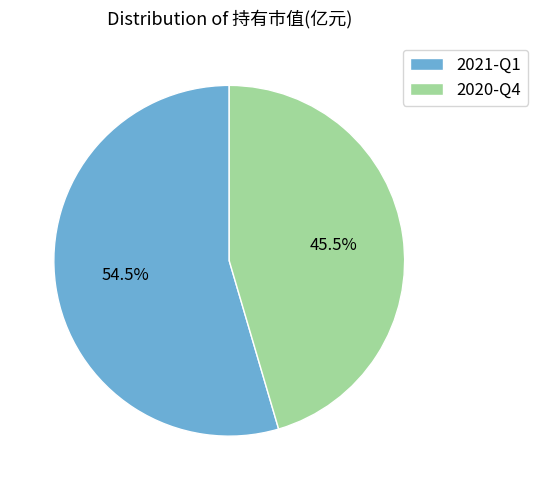

To the nearest percent, what is the difference between the largest and smallest slice percentages?

9%